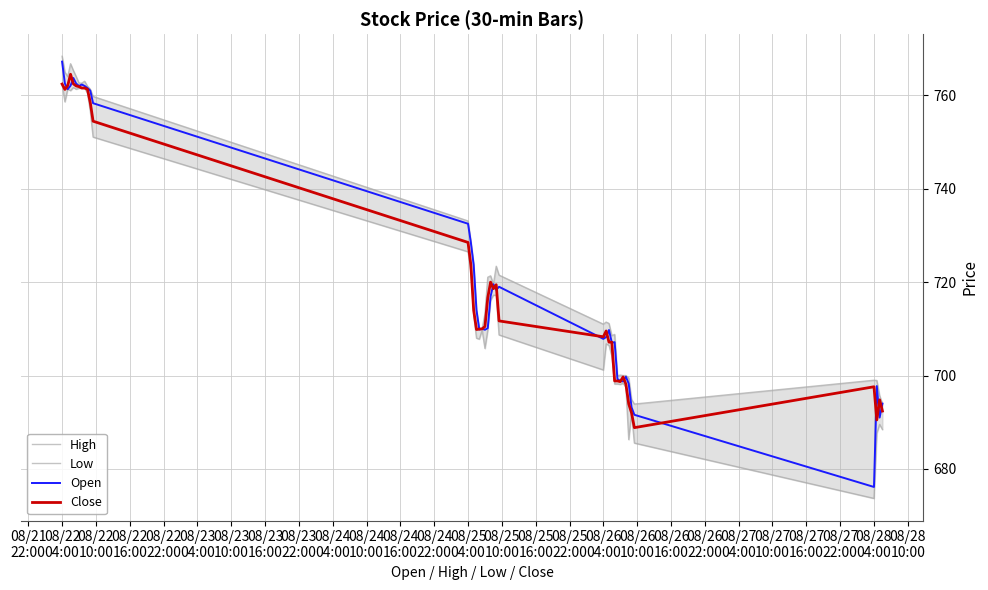

What is the minimum value for Close?

688.8